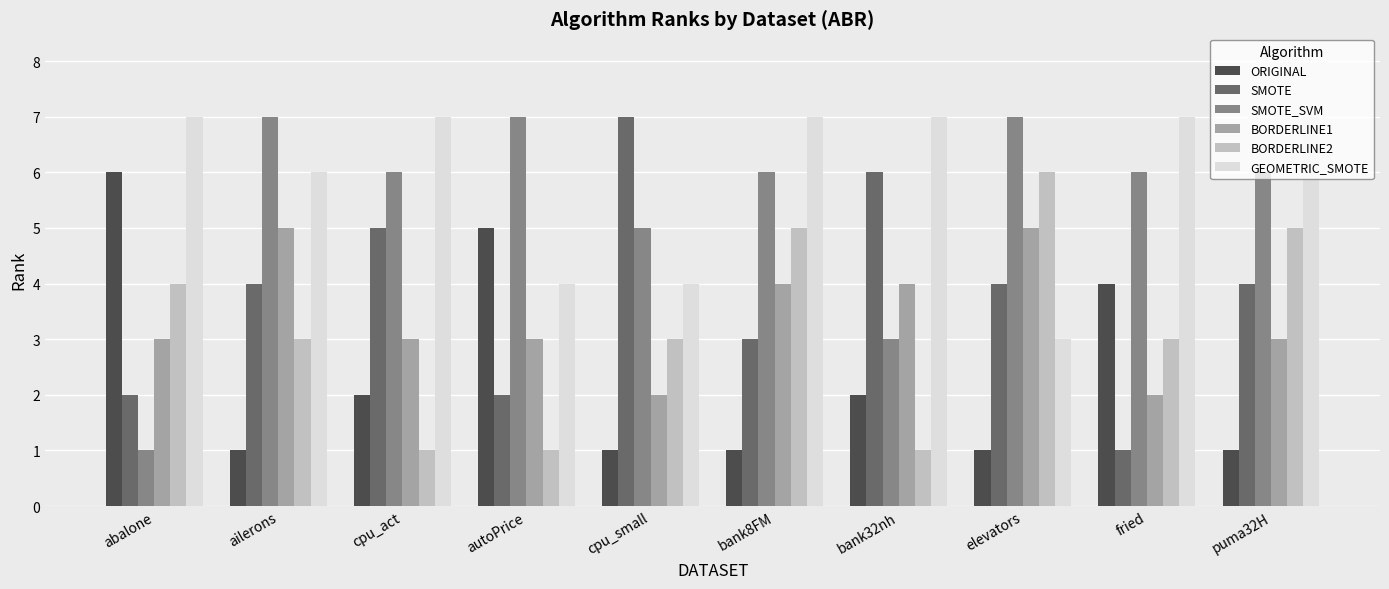

Reading right to left, transcribe all the data shown in this chart.

ORIGINAL: 1	4	1	2	1	1	5	2	1	6
SMOTE: 4	1	4	6	3	7	2	5	4	2
SMOTE_SVM: 6	6	7	3	6	5	7	6	7	1
BORDERLINE1: 3	2	5	4	4	2	3	3	5	3
BORDERLINE2: 5	3	6	1	5	3	1	1	3	4
GEOMETRIC_SMOTE: 7	7	3	7	7	4	4	7	6	7